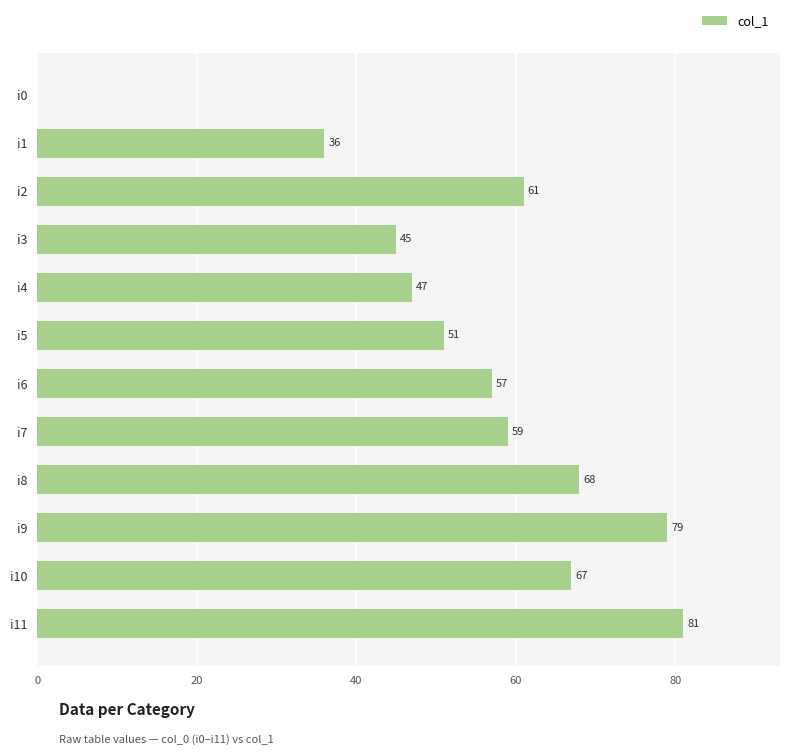

Reading top to bottom, what are all the values shown in this chart?

i0=0	i1=36	i2=61	i3=45	i4=47	i5=51	i6=57	i7=59	i8=68	i9=79	i10=67	i11=81